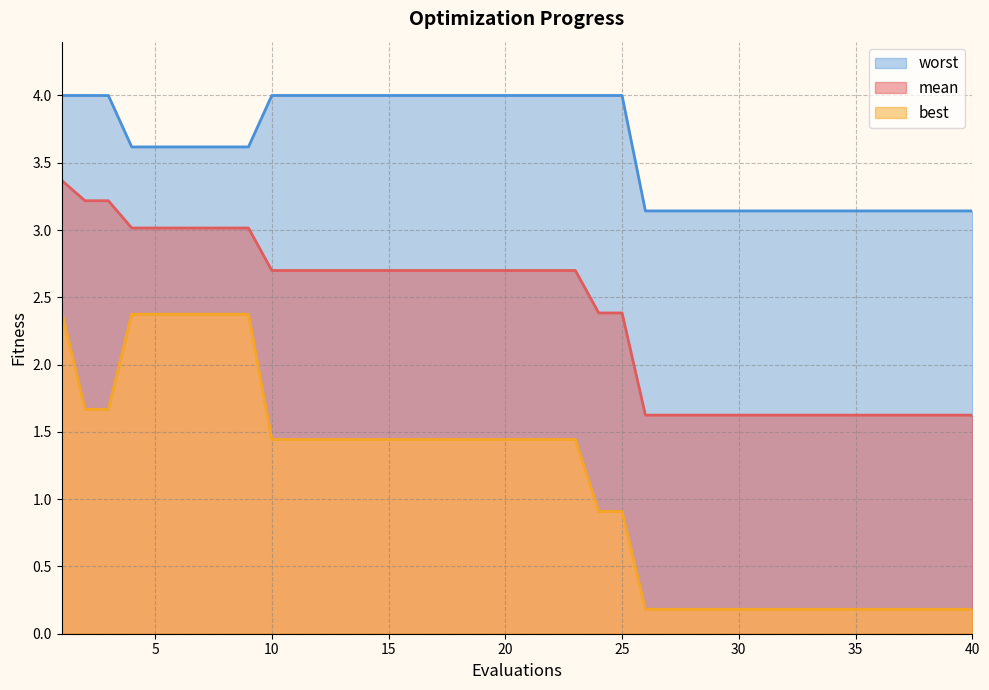

Rank the series by their maximum value, from lowest to highest.

best, mean, worst